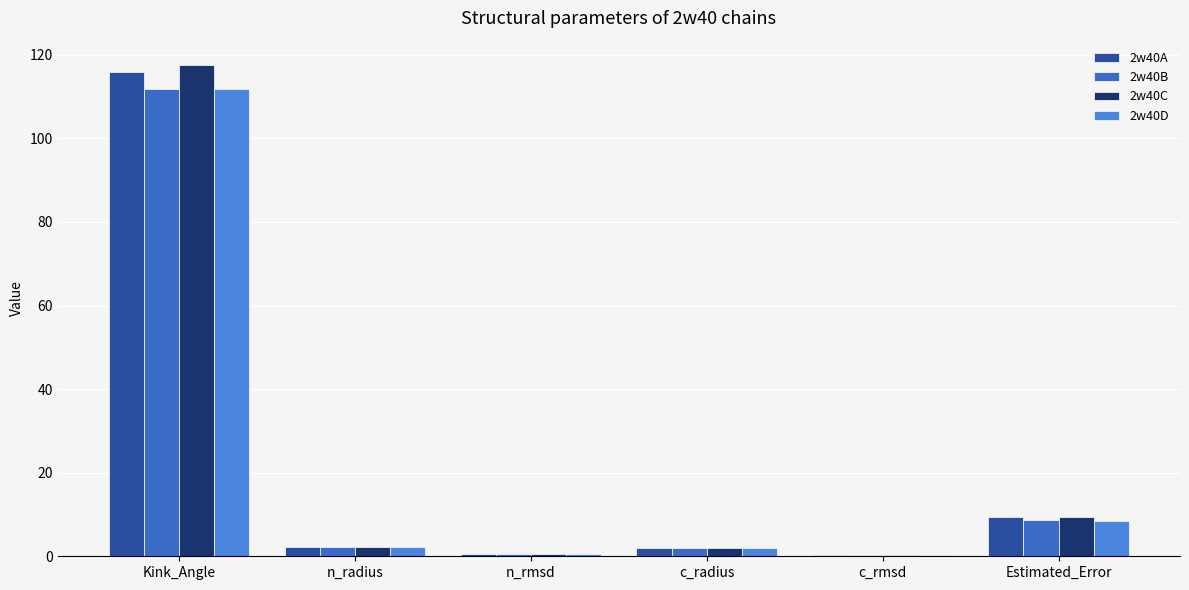

Does the chart contain stacked bars?

No